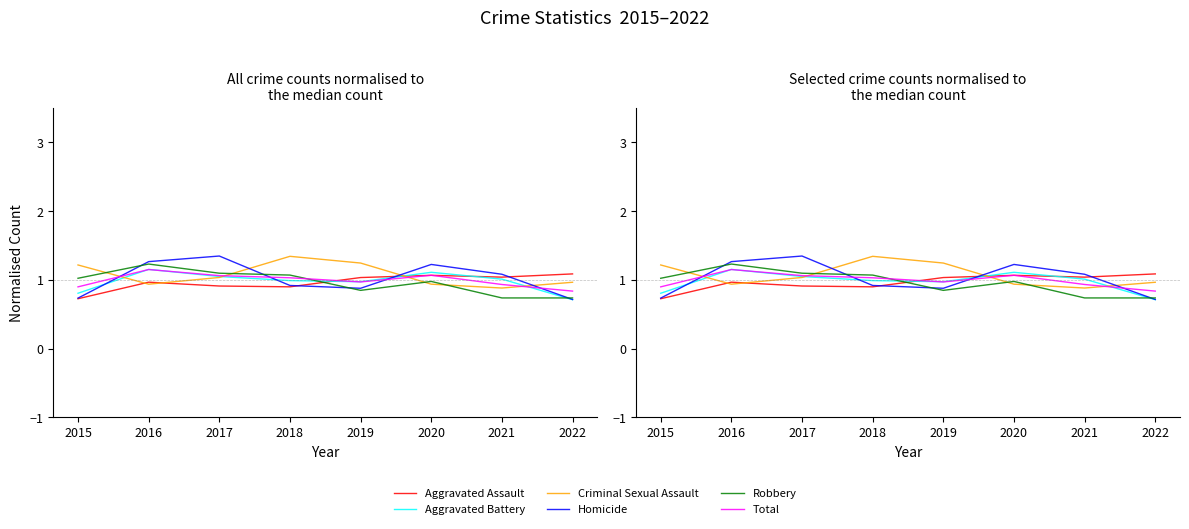

Which series has the largest total across all categories?

Criminal Sexual Assault